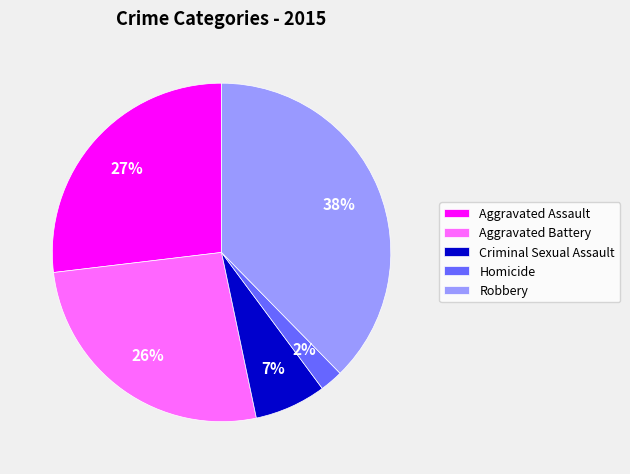

How many segments does this pie chart have?

5